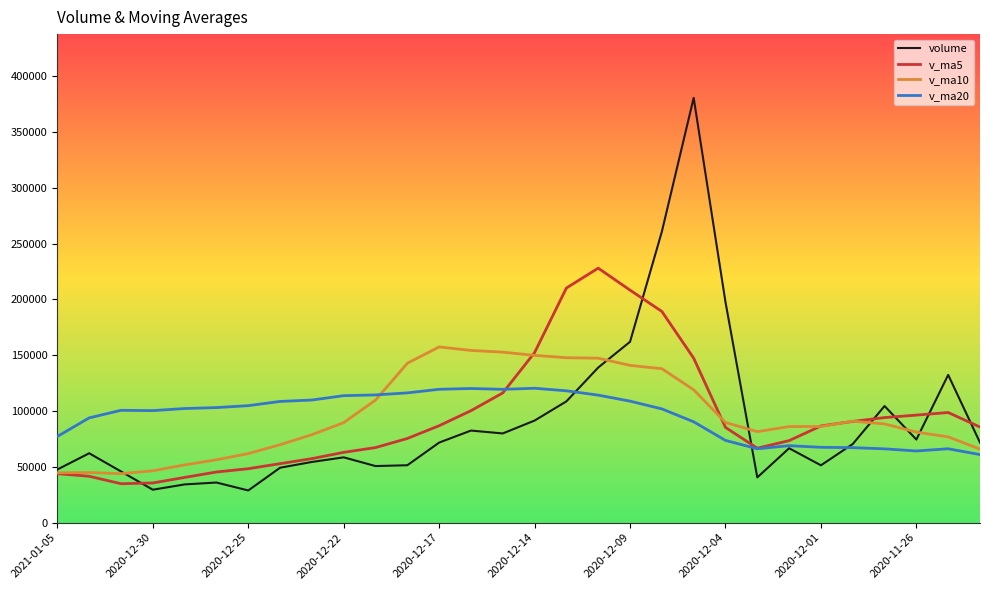

What is the minimum value shown in the chart?

28836.6